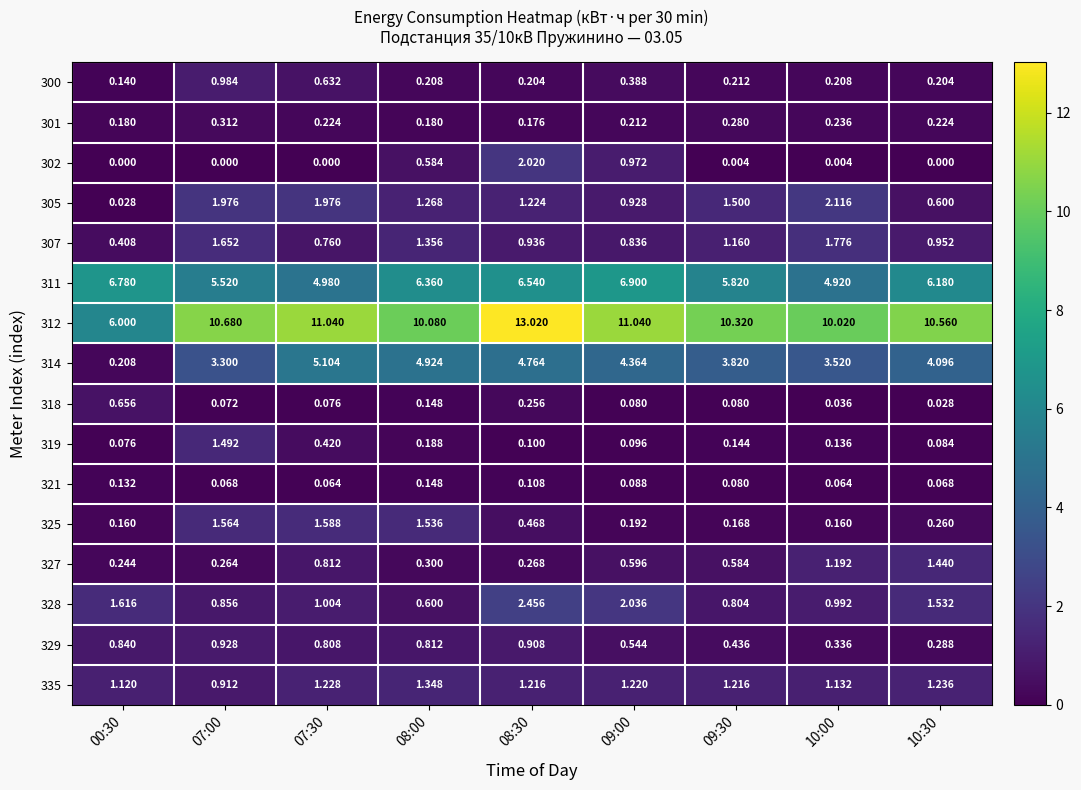

Count the number of data series in this chart.

16